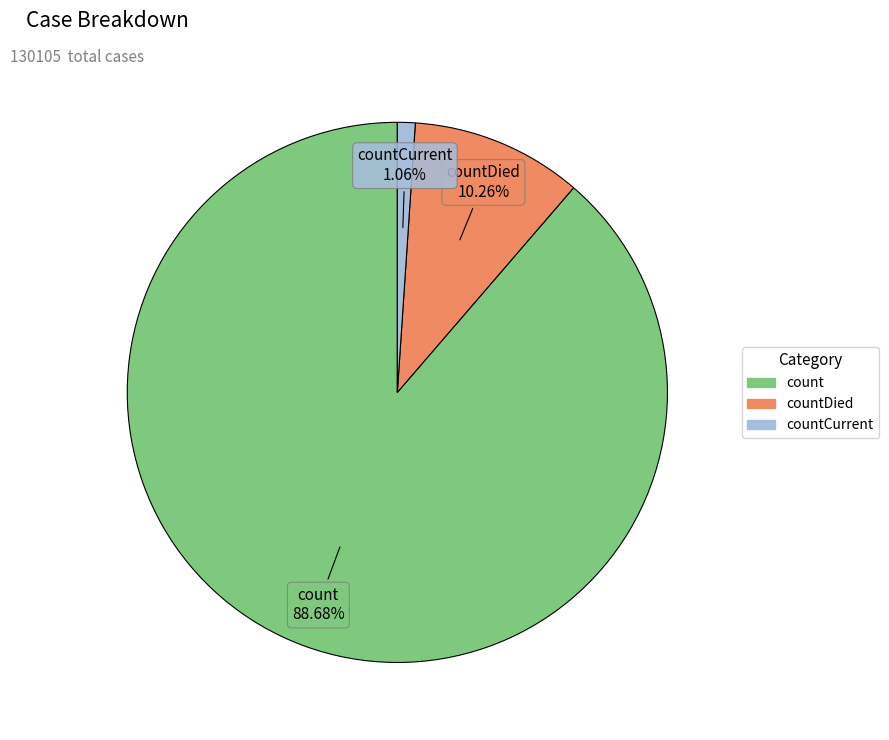

To the nearest percent, what portion does countDied represent?

10%